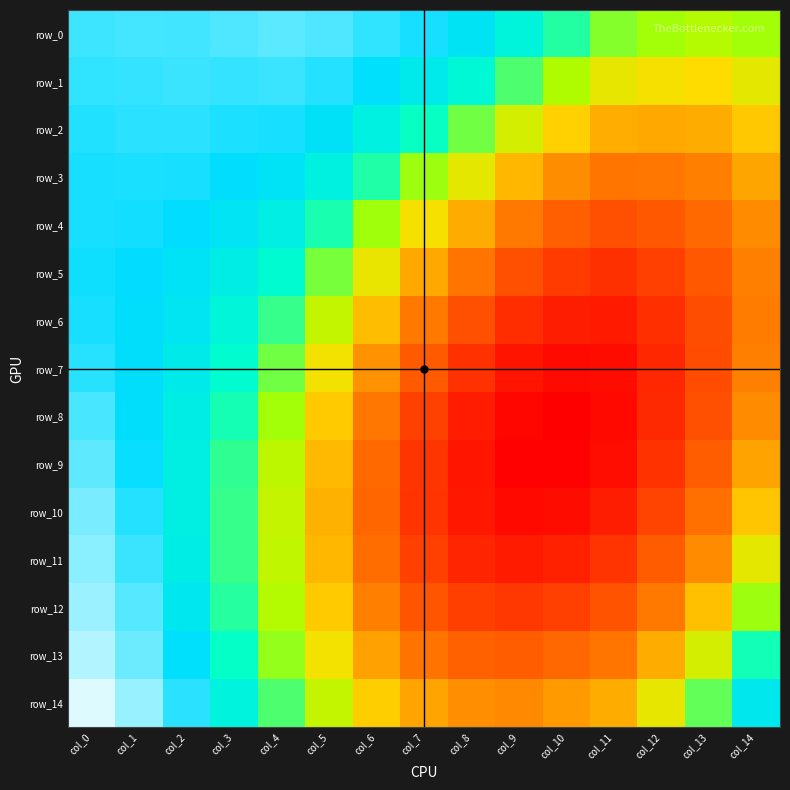

What is the smallest value displayed?

0.7